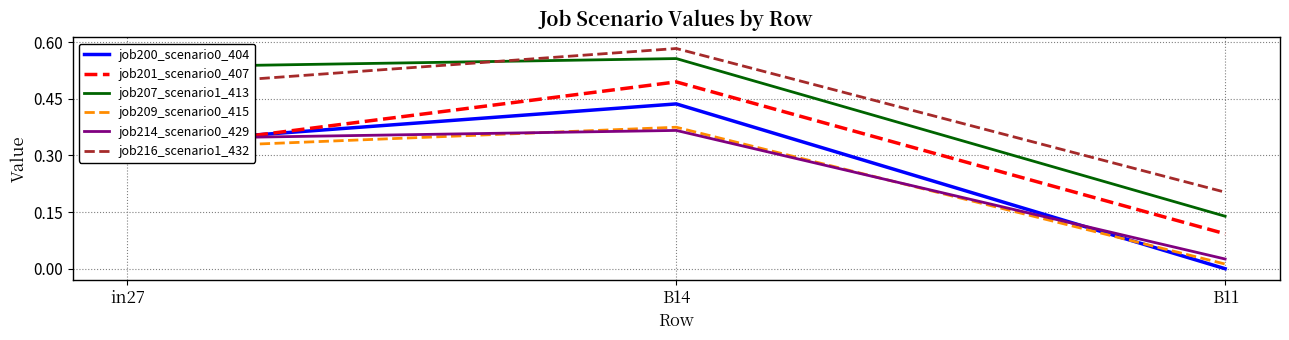

Is this an area chart (filled region under the line)?

No